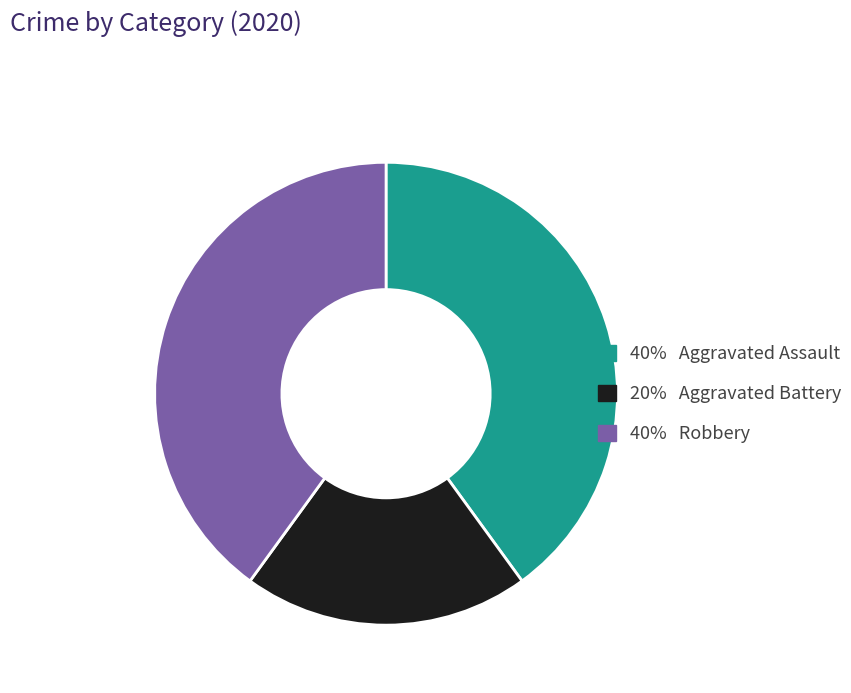

Is there a majority slice in this chart?

No